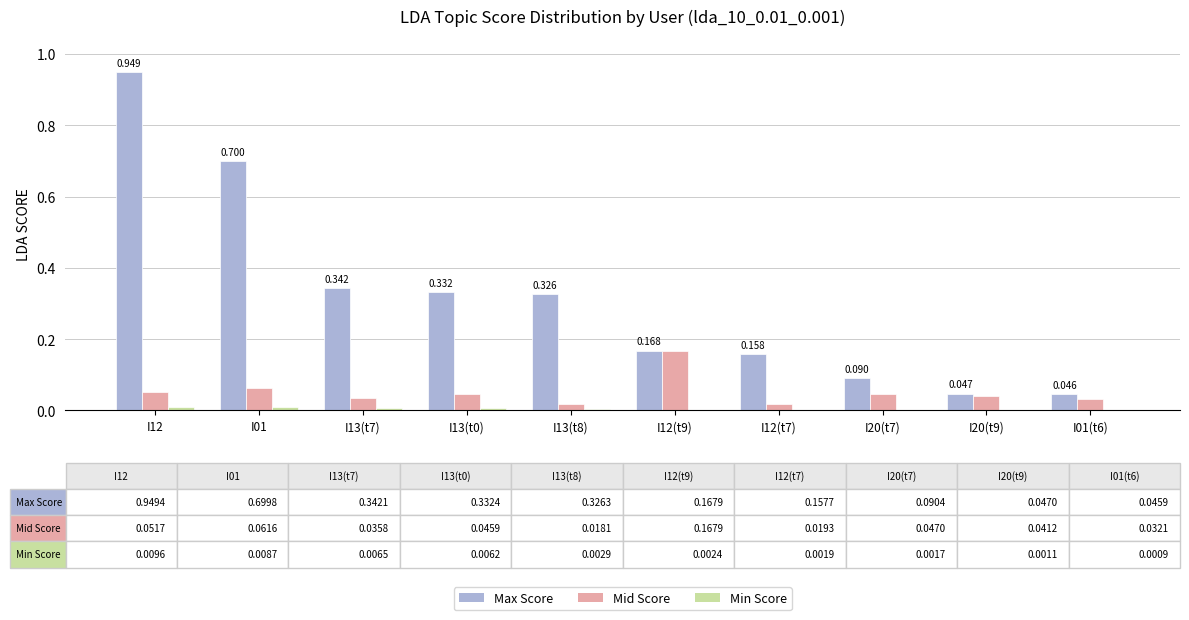

Are the bars horizontal?

No